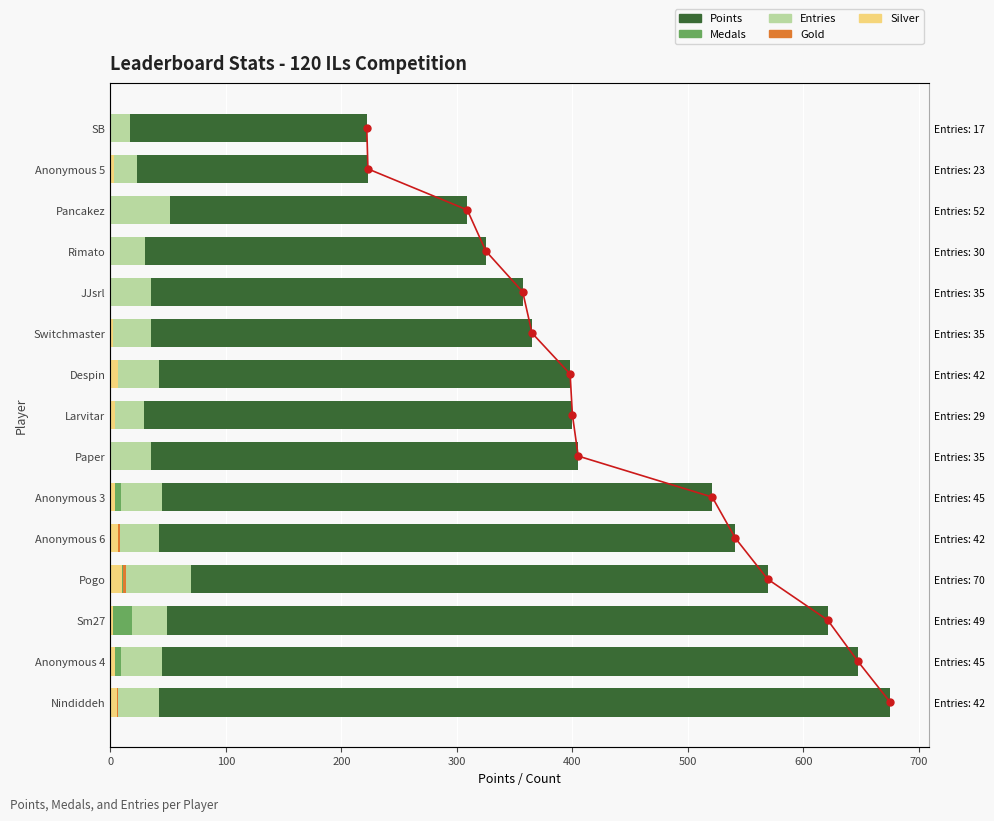

The Entries series shows 9 at Anonymous 6. True or false?

False